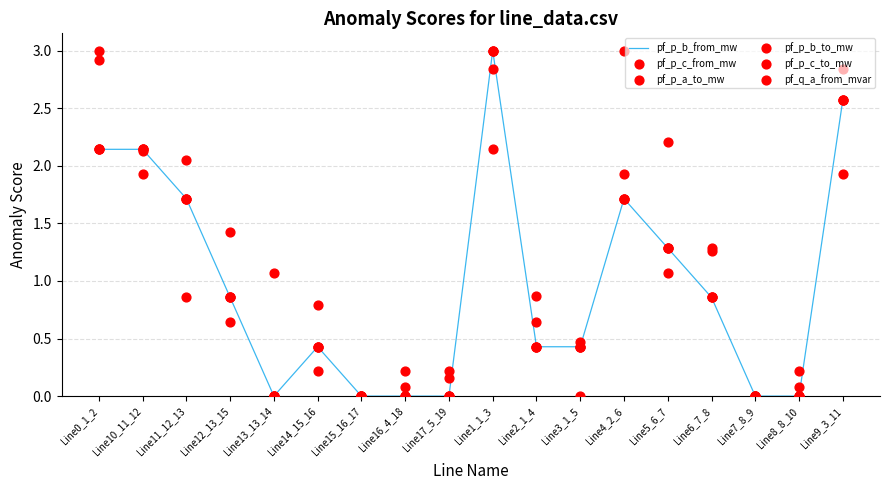

What are all the series names shown in the legend?

pf_p_b_from_mw, pf_p_c_from_mw, pf_p_a_to_mw, pf_p_b_to_mw, pf_p_c_to_mw, pf_q_a_from_mvar